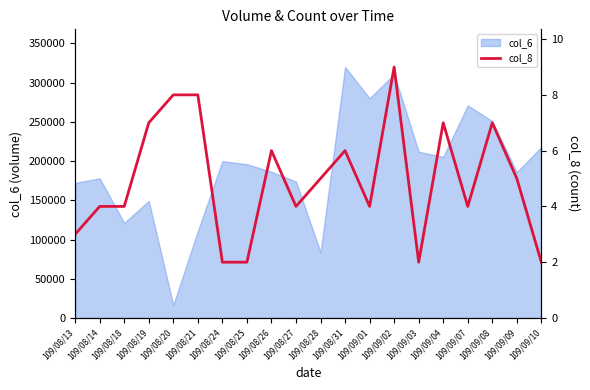

How many lines are shown in the chart?

1